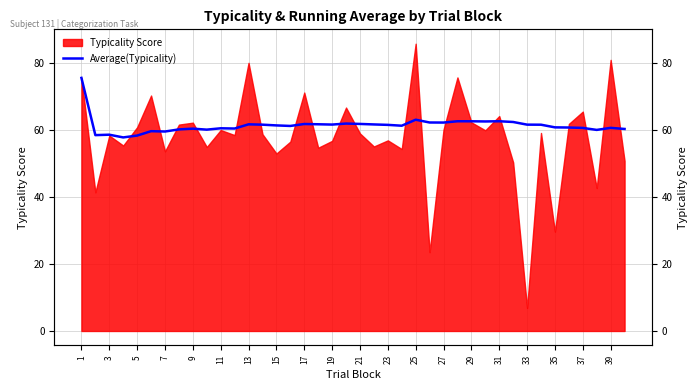

What is the sum of the values at 29 and 23?

122.5